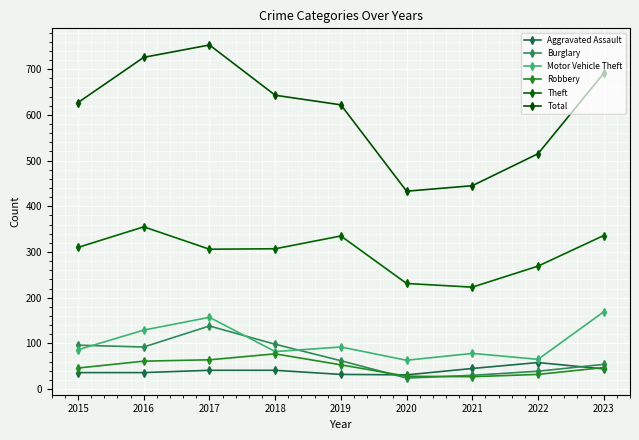

What is the value of the Theft point at the 6th from the left?

231